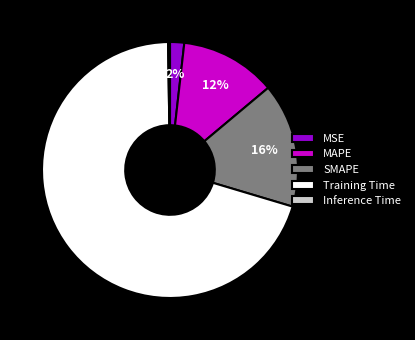

Combined, do Training Time and SMAPE account for over 50%?

Yes